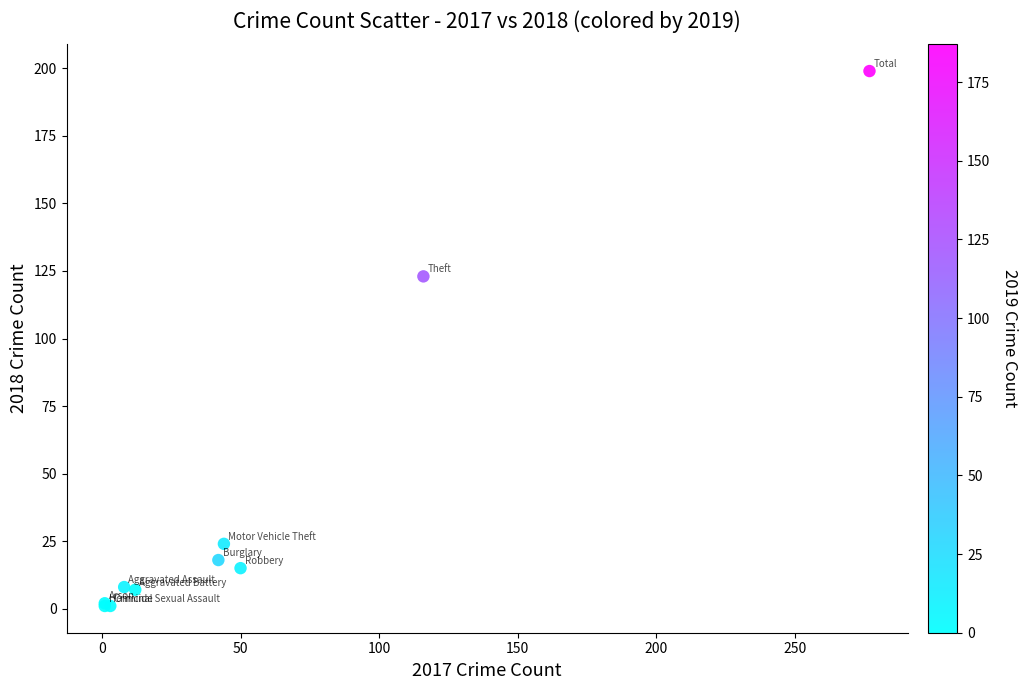

What Y value in the scatter plot is closest to 100?

123